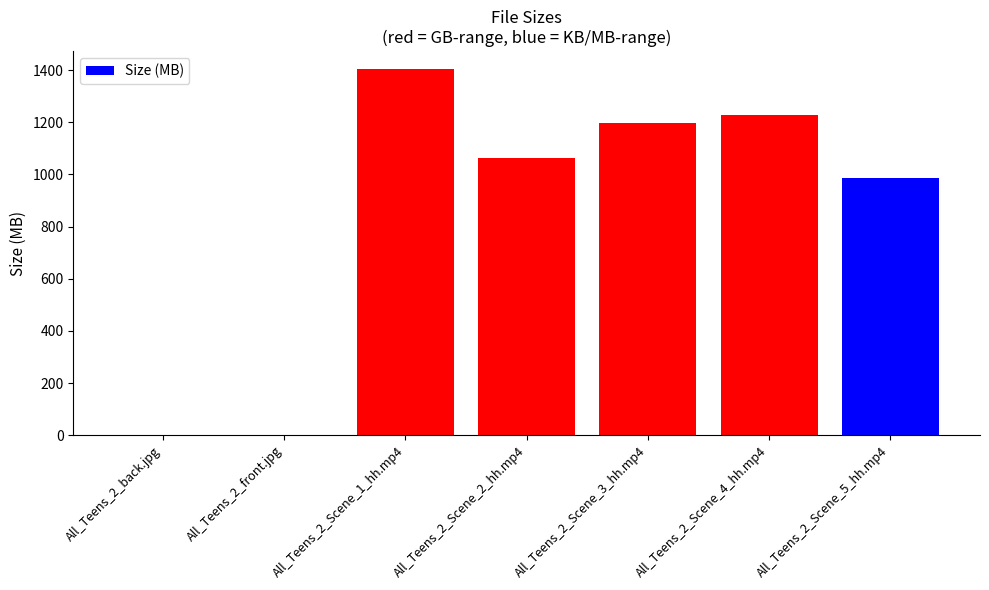

What is the change in value from All_Teens_2_back.jpg to All_Teens_2_Scene_1_hh.mp4?

+1402.8